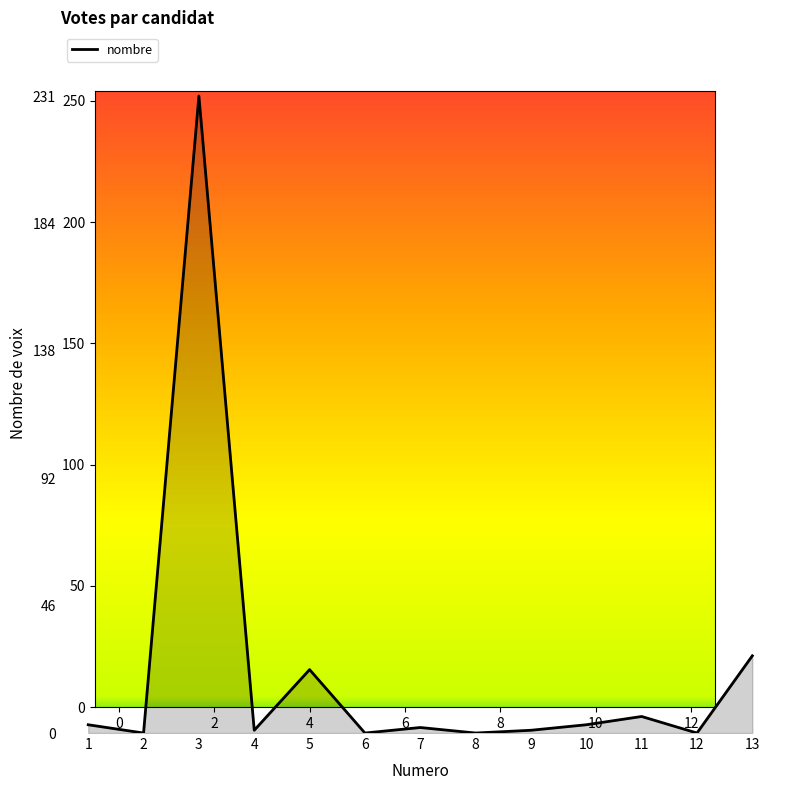

The value at 5 is 23. True or false?

True